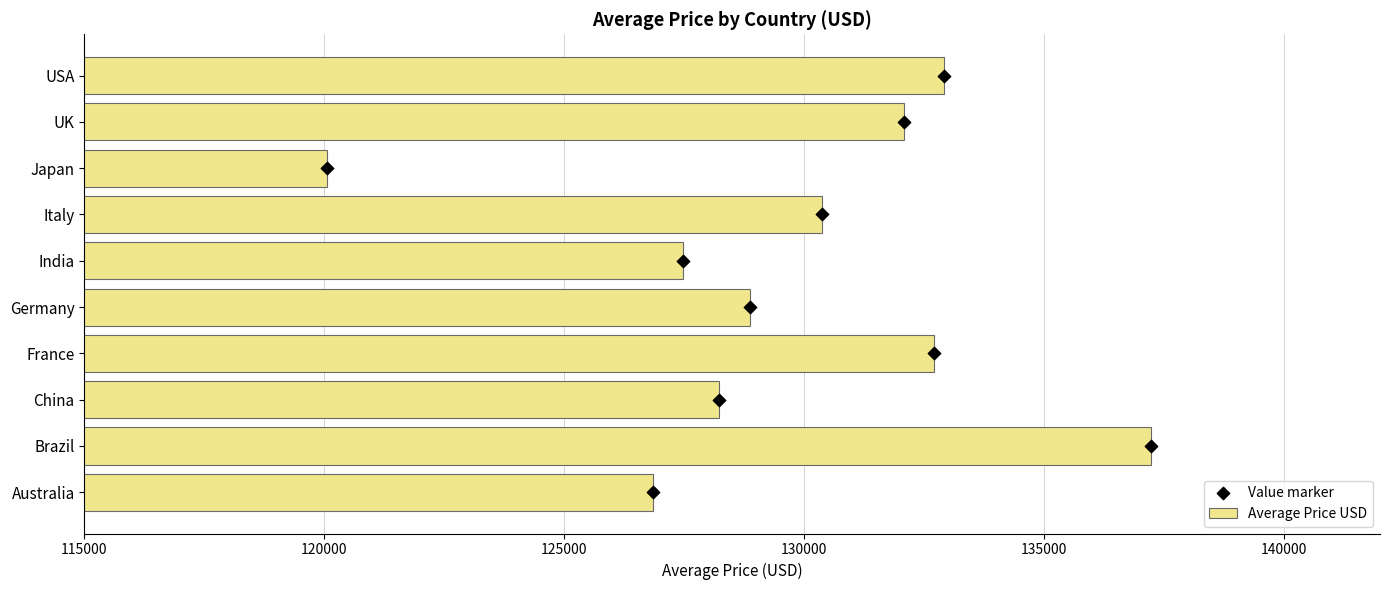

At how many categories does at least one series exceed 437?

10